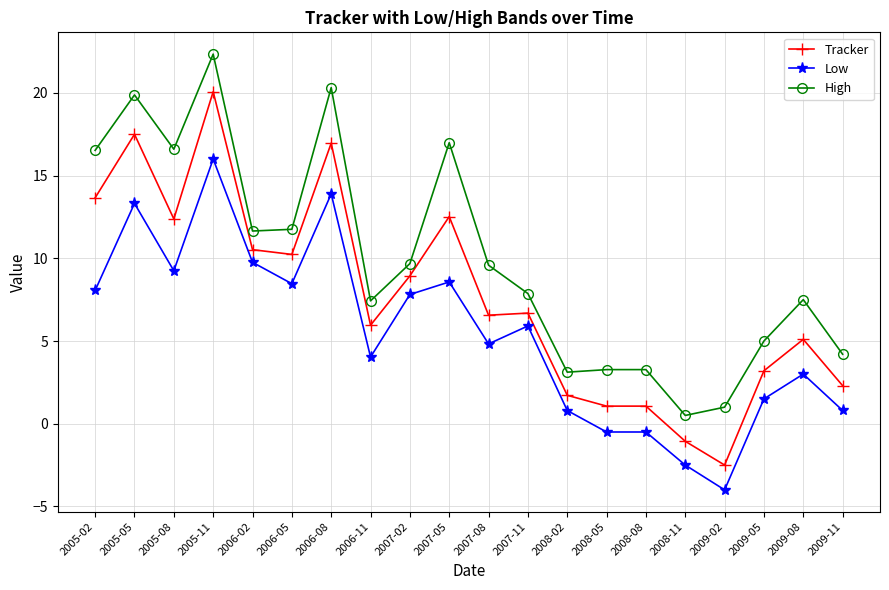

What is the difference between the second highest and second lowest values in the High series?

19.3